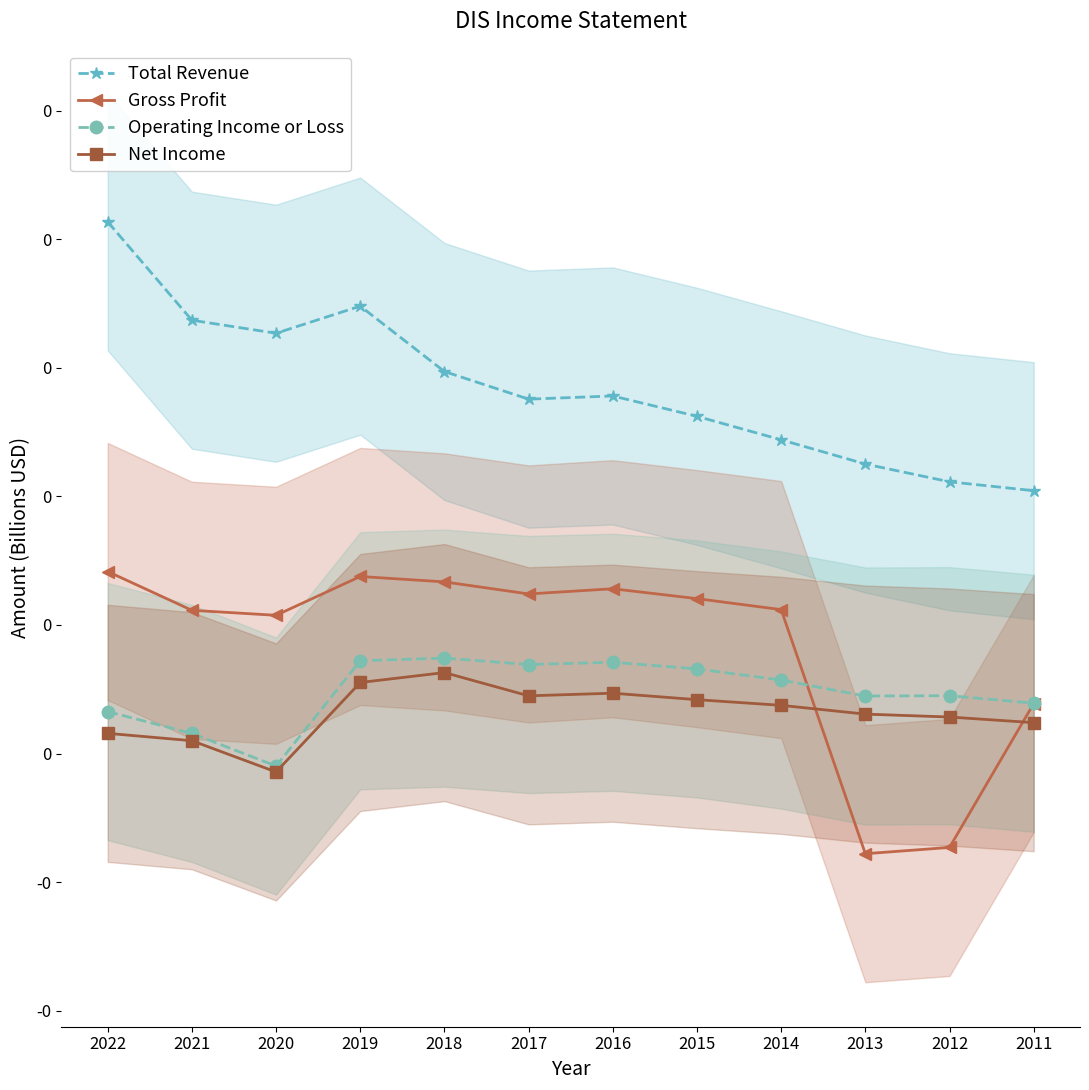

Which series has the widest spread of values?

Gross Profit